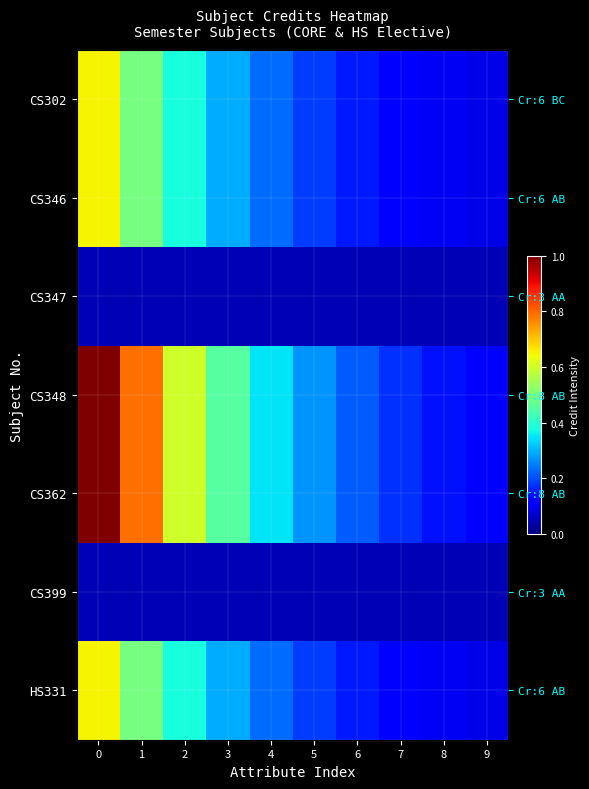

Rank the series by their maximum value, from highest to lowest.

CS348, CS362, CS302, CS346, HS331, CS347, CS399